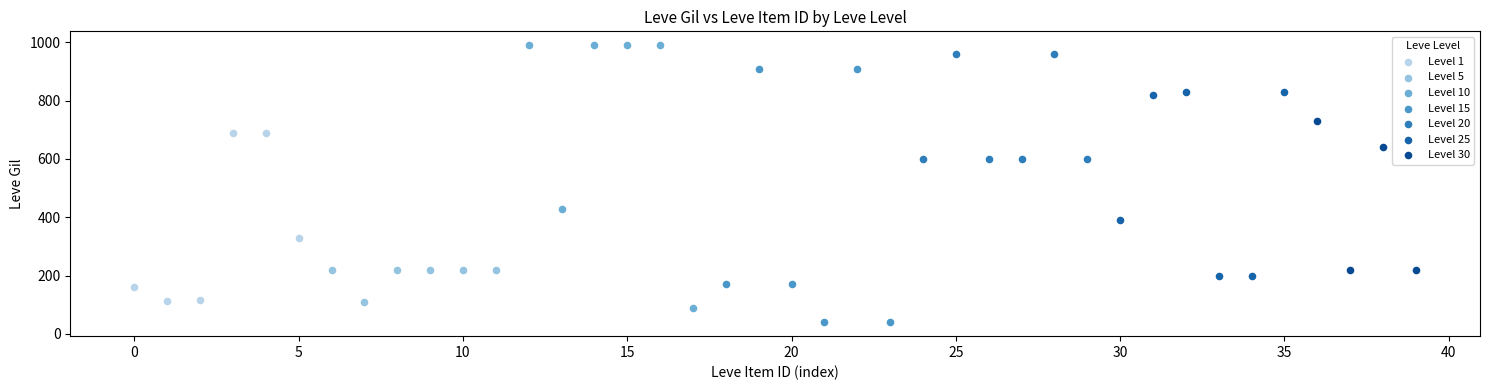

Which series reaches the minimum Y coordinate?

Level 15